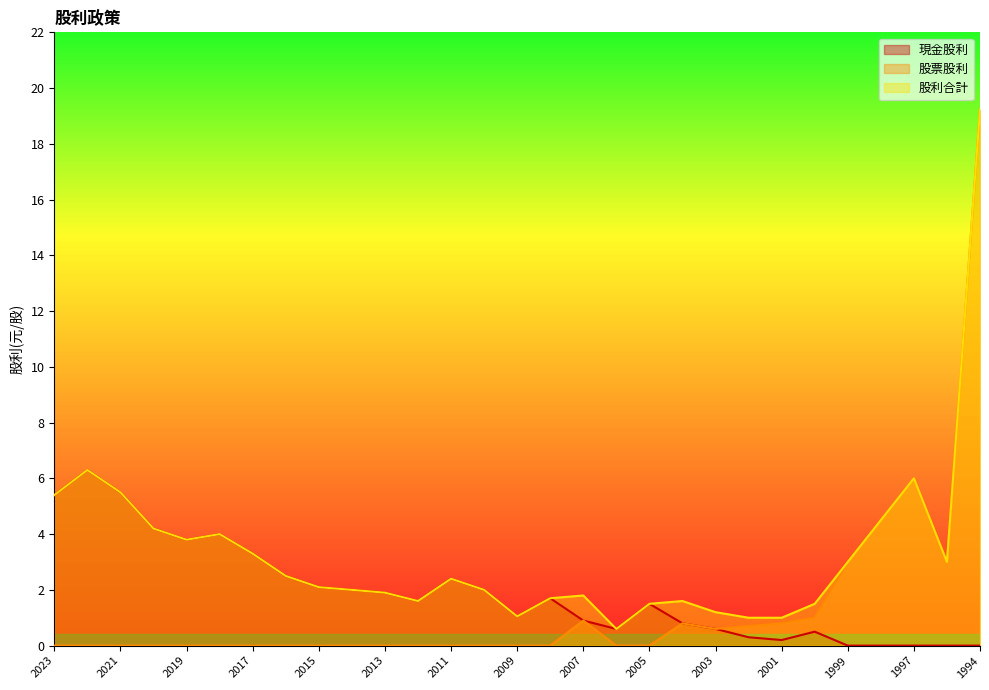

At which label does 現金股利 first exceed 1?

2023